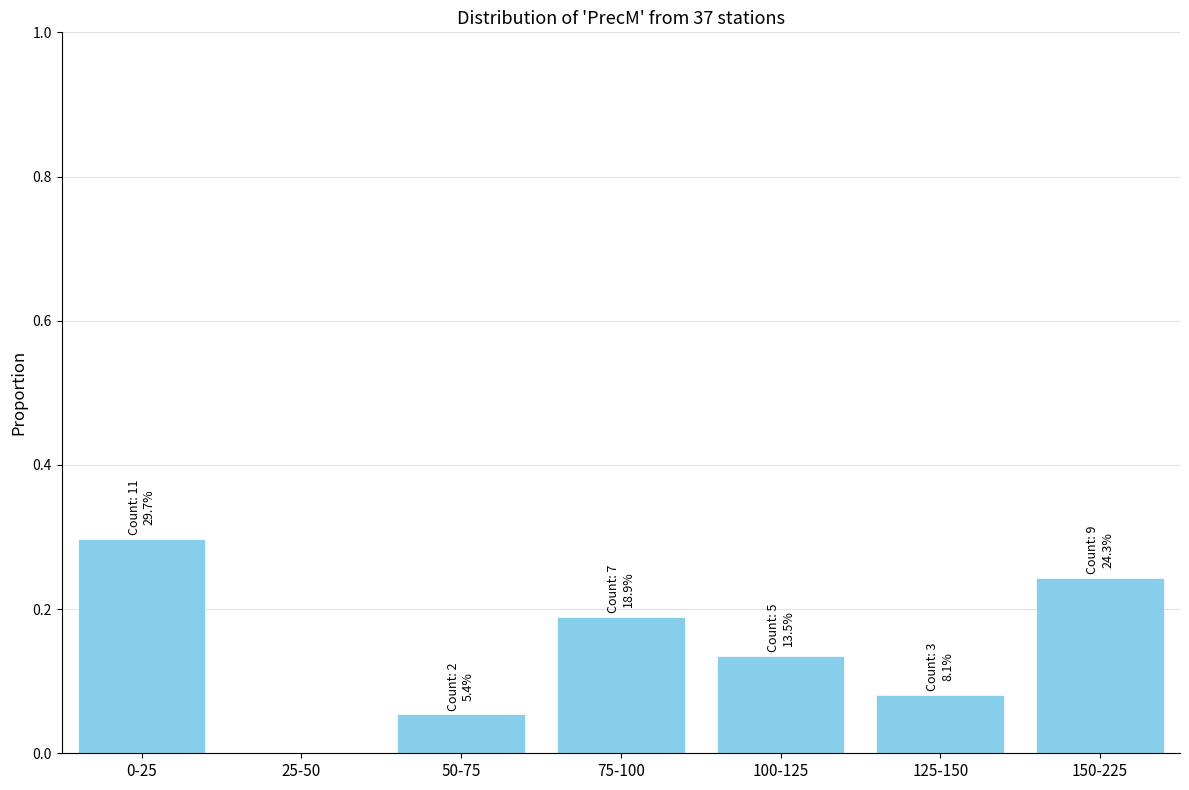

What is the maximum value shown in the chart?

0.3